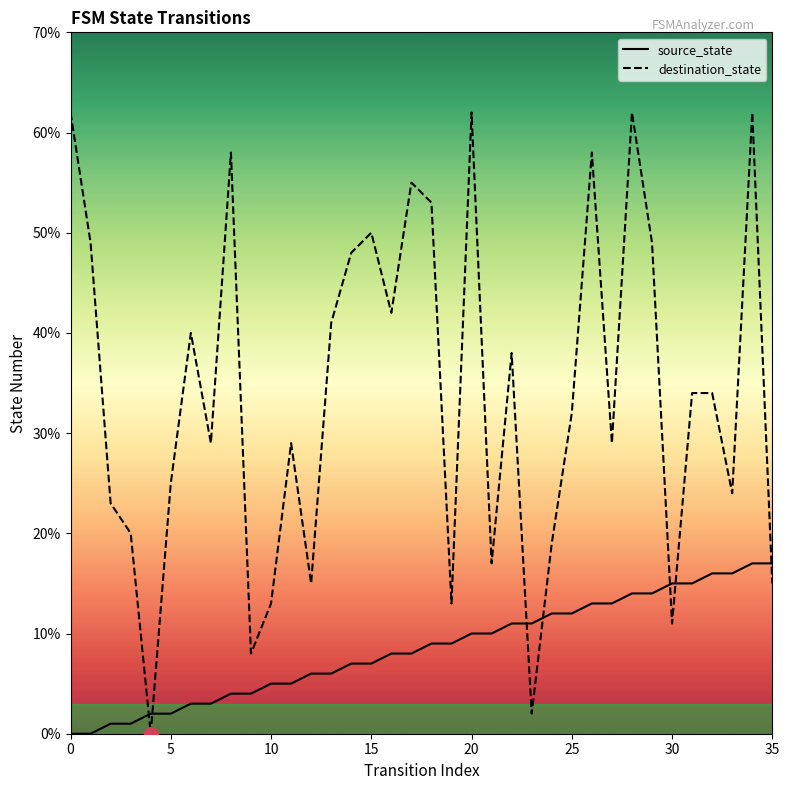

Reading left to right, transcribe all the data shown in this chart.

source_state: 0	0	1	1	2	2	3	3	4	4	5	5	6	6	7	7	8	8	9	9	10	10	11	11	12	12	13	13	14	14	15	15	16	16	17	17
destination_state: 62	49	23	20	0	25	40	29	58	8	13	29	15	41	48	50	42	55	53	13	62	17	38	2	19	32	58	29	62	49	11	34	34	24	62	15